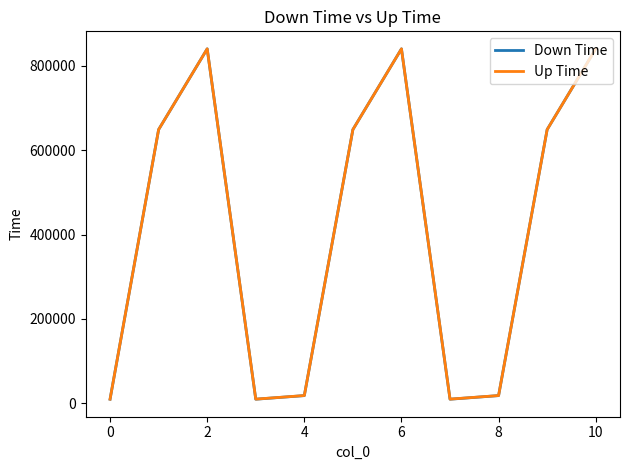

What is the maximum value for Down Time?

840111.3